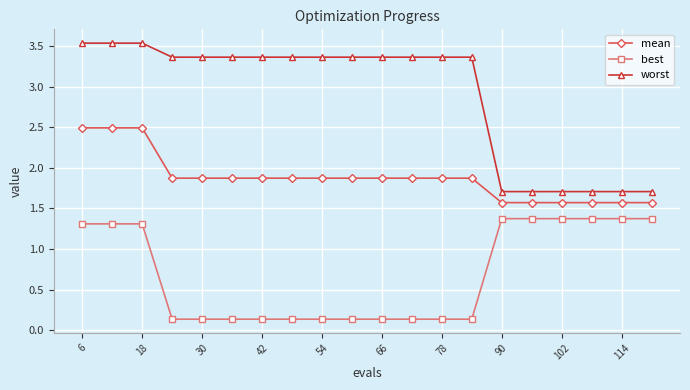

List the series in order of their overall mean, lowest first.

best, mean, worst